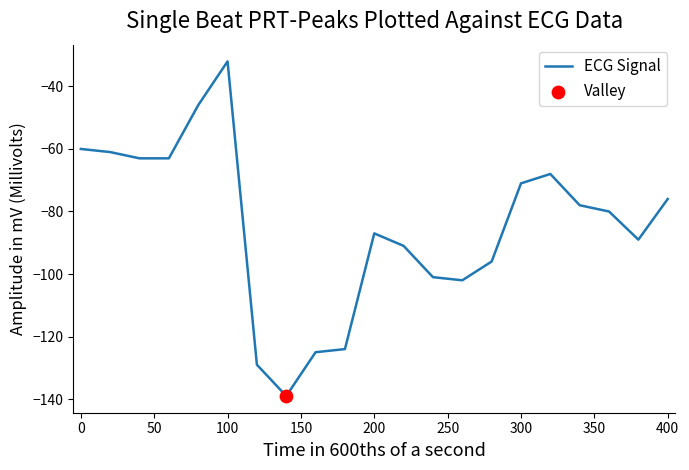

What is the greatest value displayed?

-32